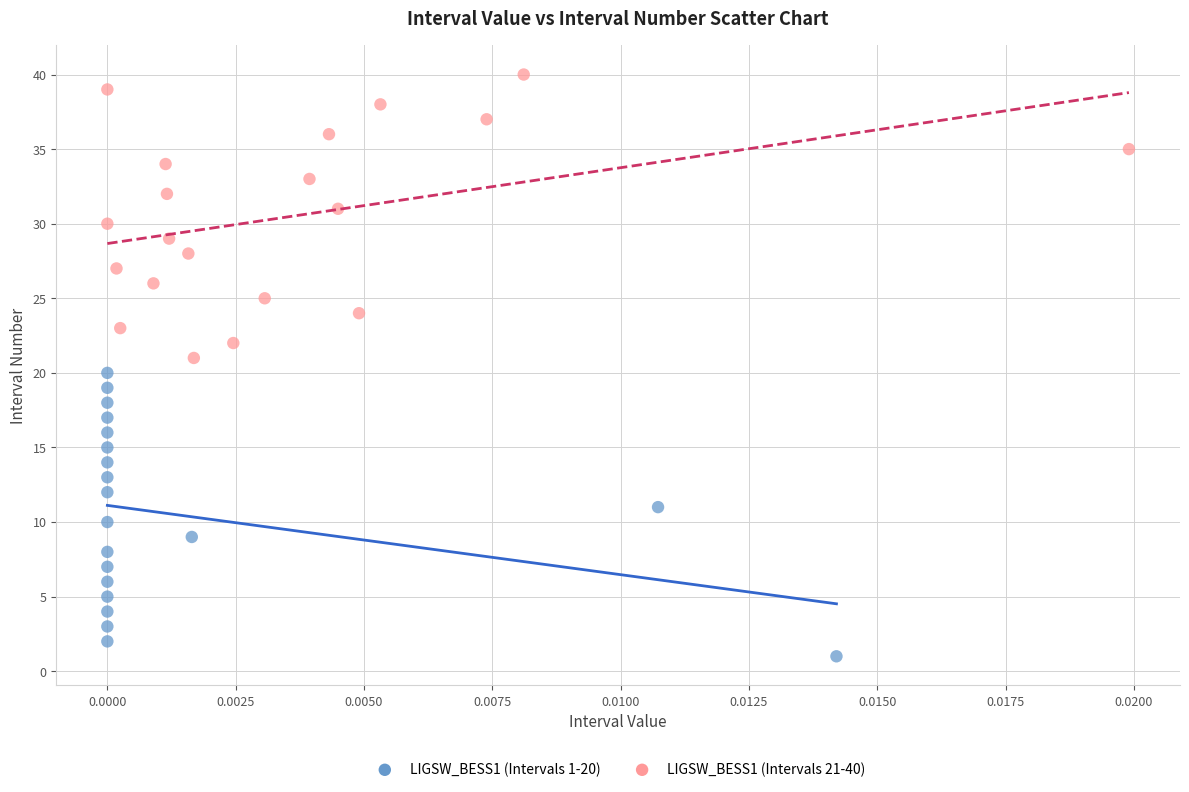

Which series reaches the minimum Y coordinate?

LIGSW_BESS1 (Intervals 1-20)